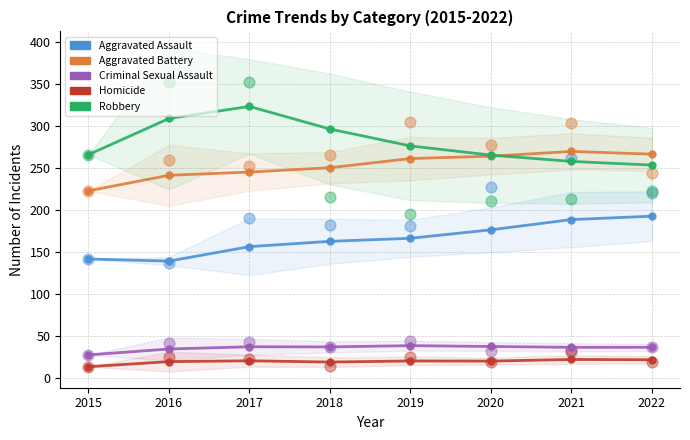

Is the value of Robbery at 2017 greater than the value of Aggravated Assault at 2018?

Yes